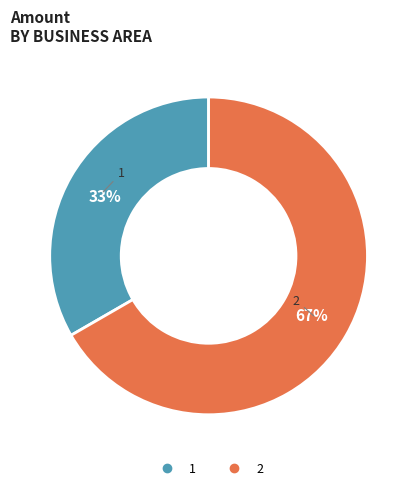

To the nearest percent, what is the average slice percentage?

50%